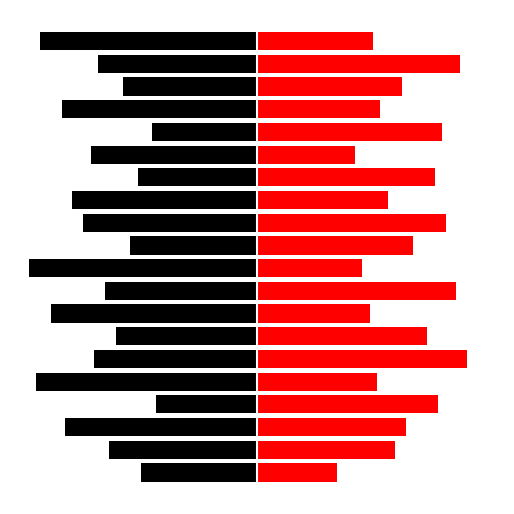

What is the total value across all series at 5.0?

2.5